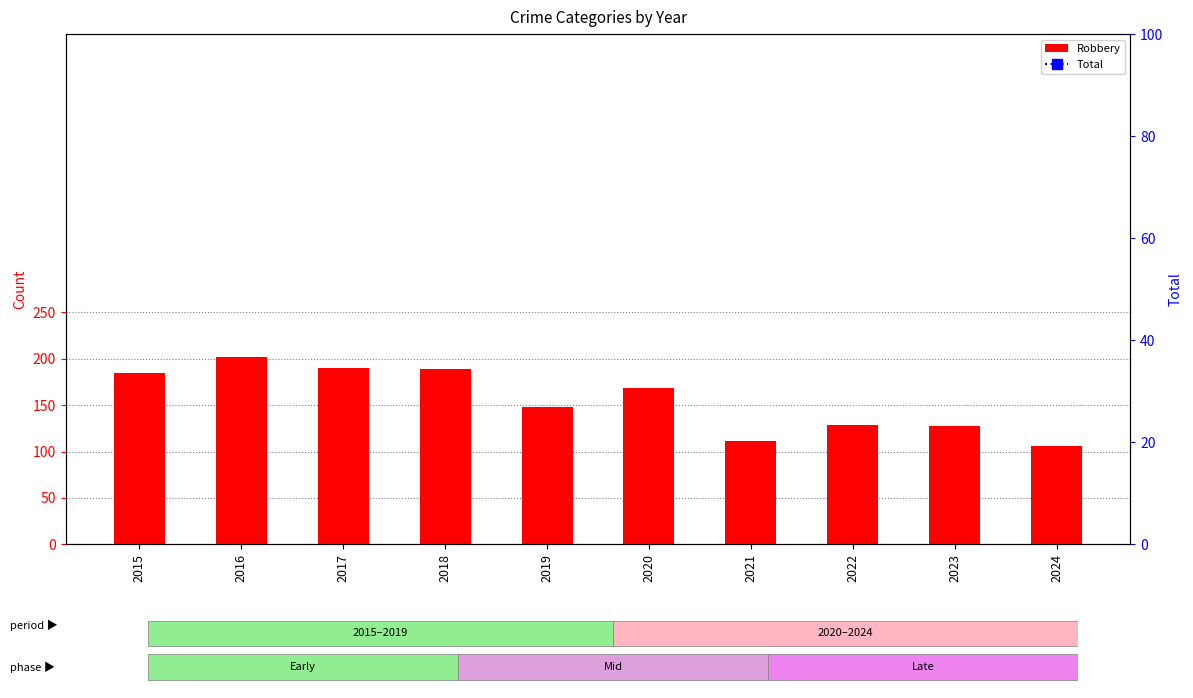

At which label does Total first exceed 431?

2016